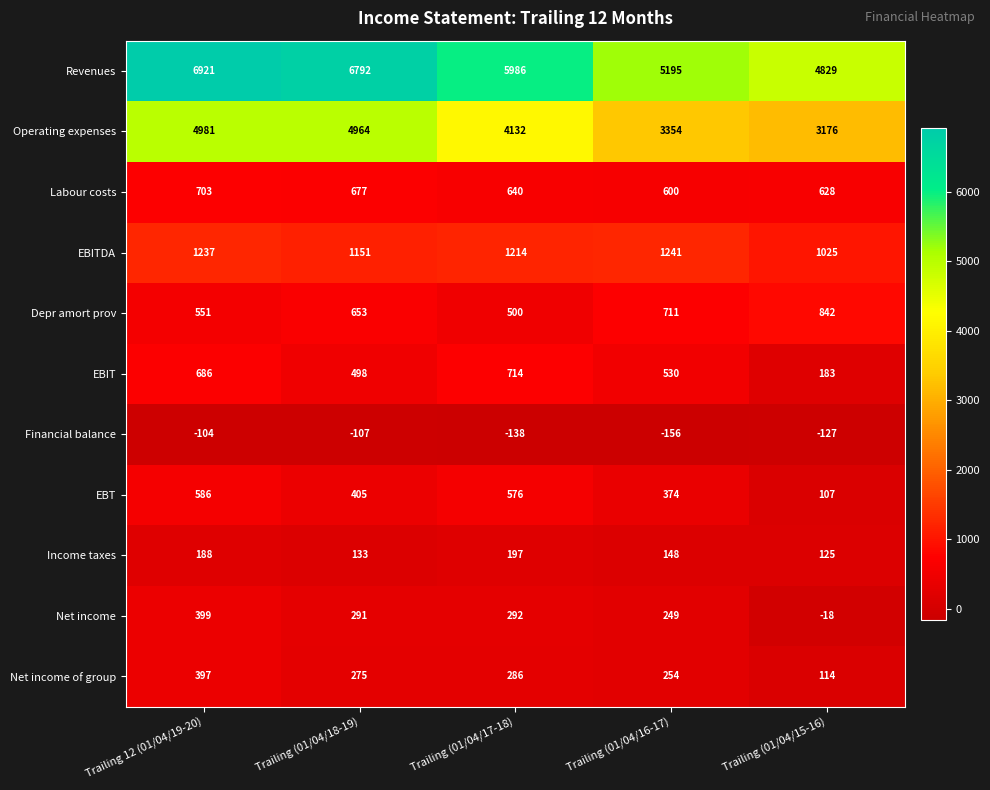

At which category is the sum across all series the highest?

Trailing 12 (01/04/19-20)